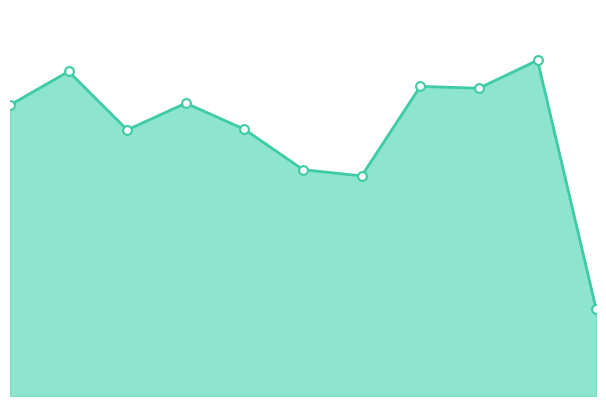

Does the chart have visible grid lines?

No